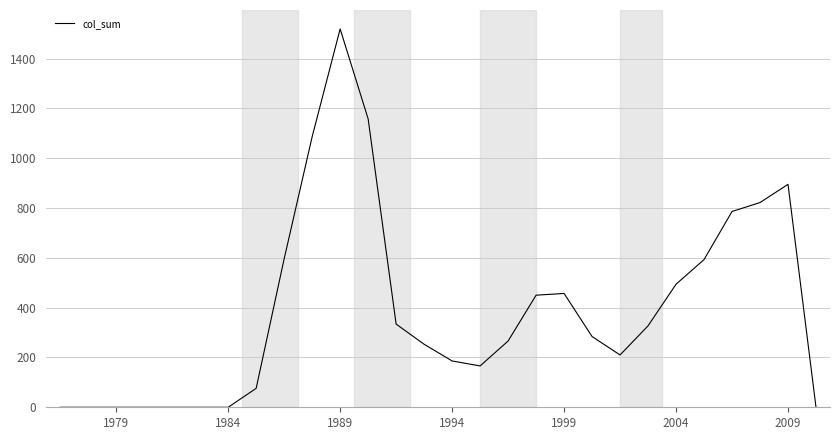

What is the difference between the maximum and minimum values?

1519